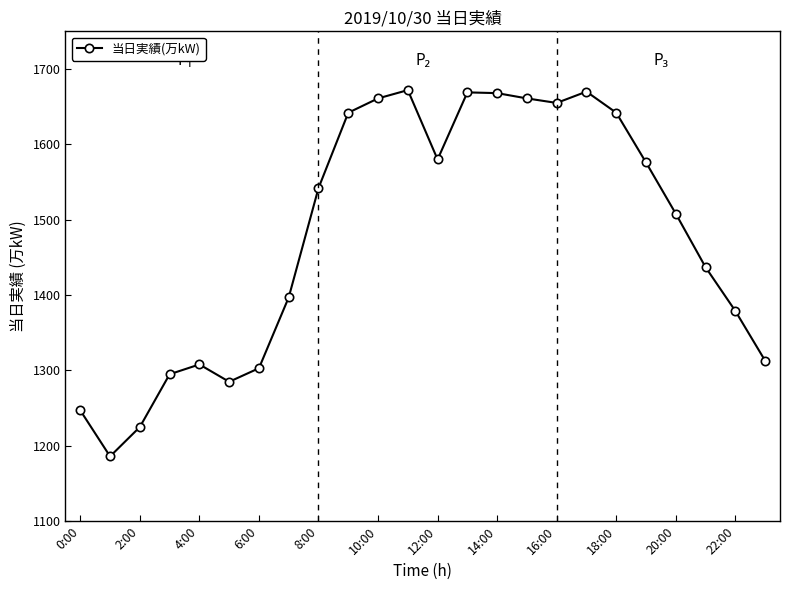

What is the value of the 17th point from the left?

1655